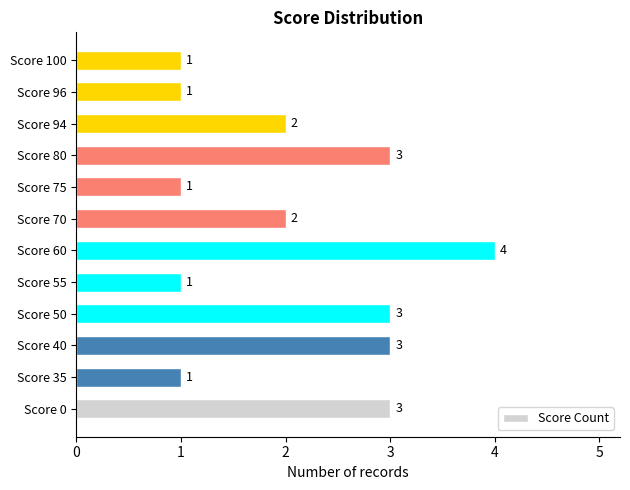

What is the maximum value shown in the chart?

4